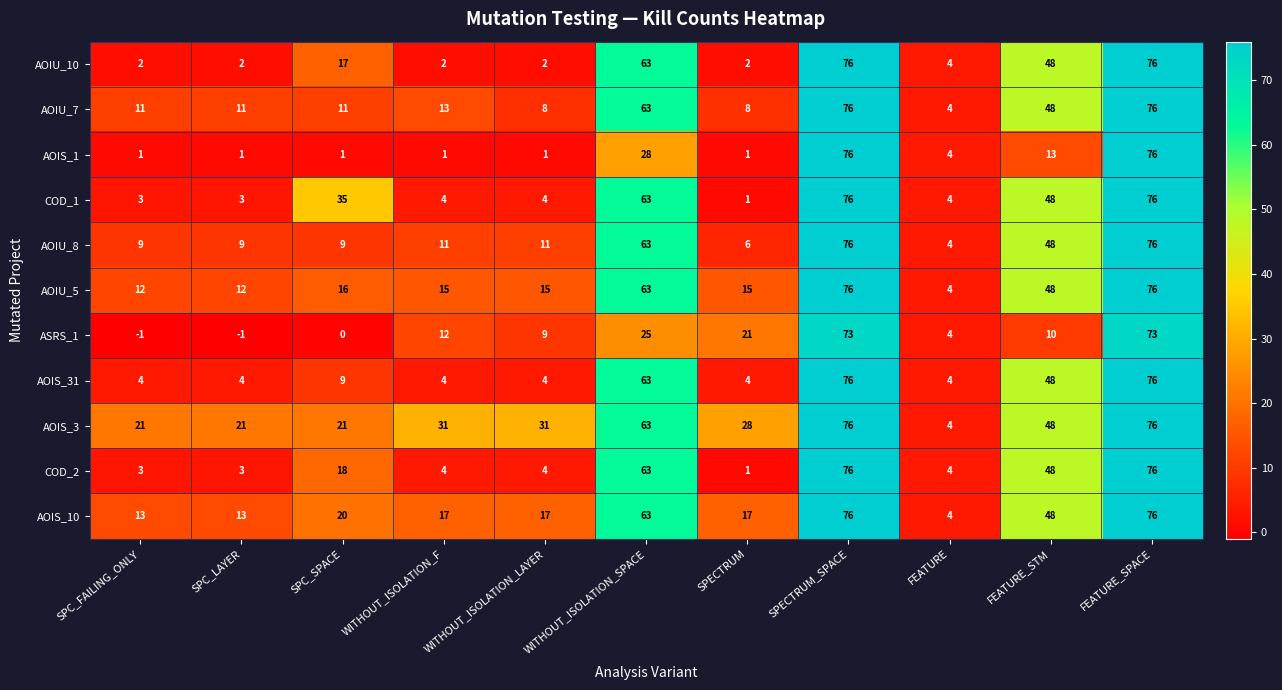

At how many categories does at least one series exceed 16?

10